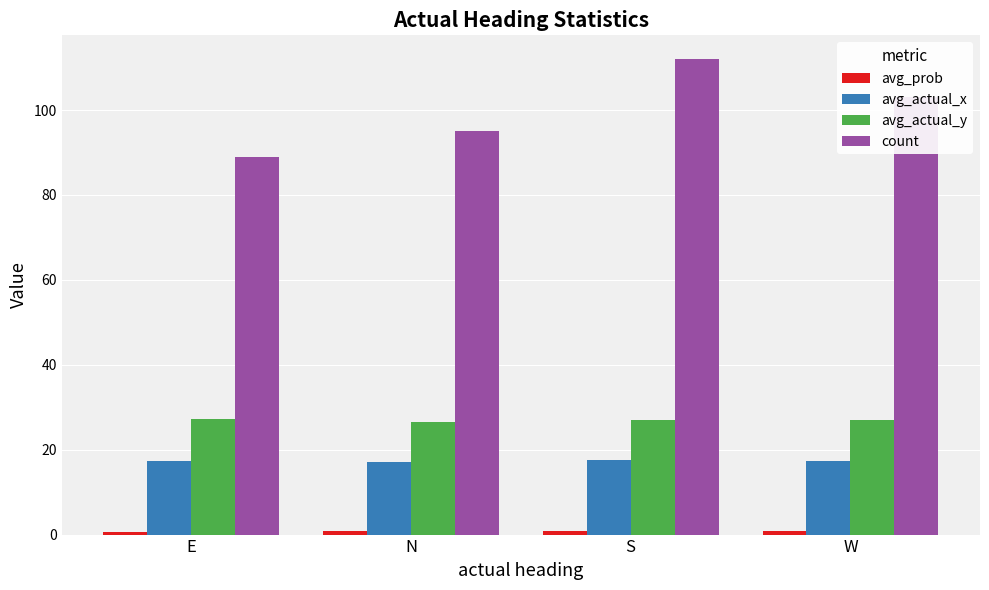

What is the total value across all series at S?

157.3